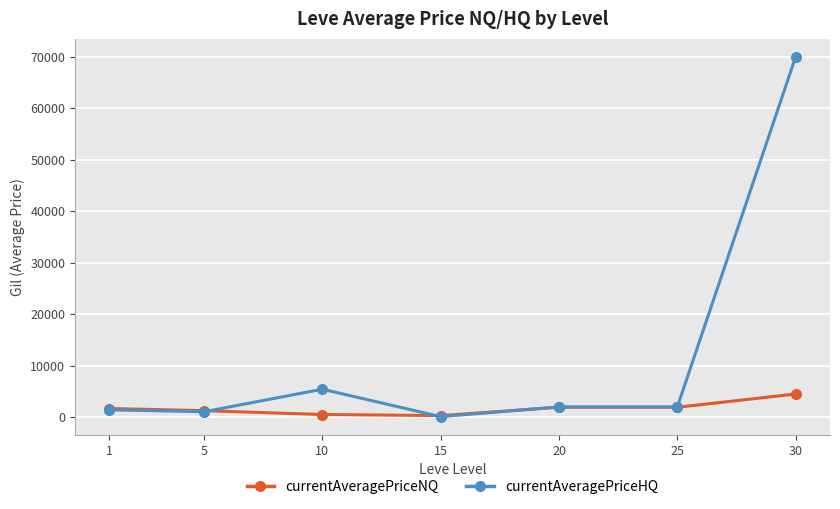

What is the difference between the second highest and minimum values in the currentAveragePriceHQ series?

5331.3